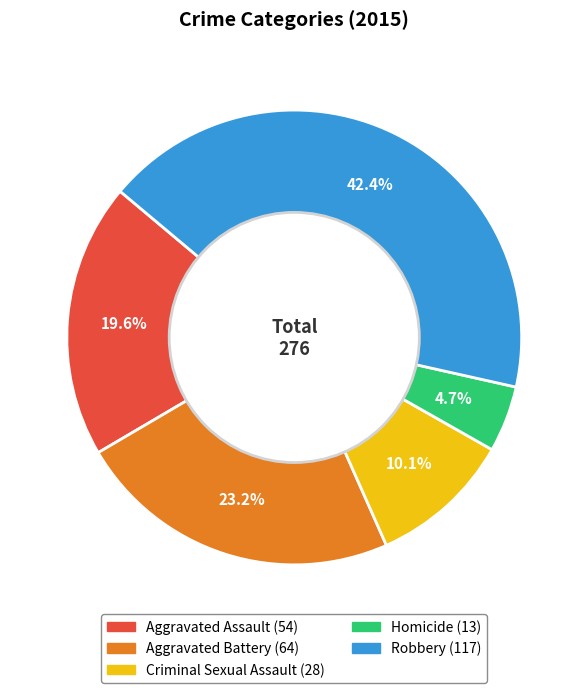

How many slices are in this pie chart?

5